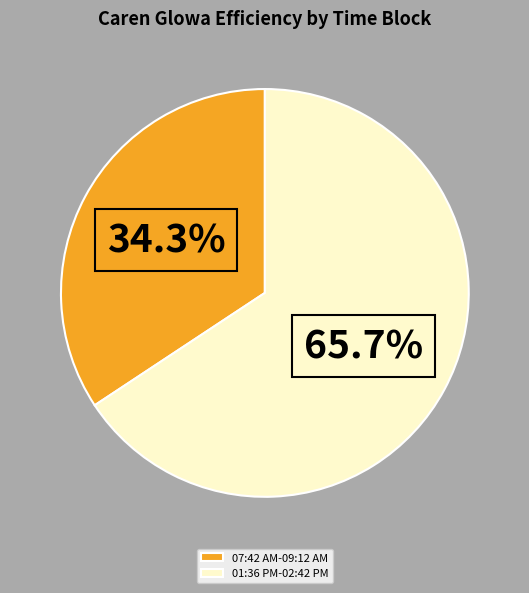

How many segments does this pie chart have?

2